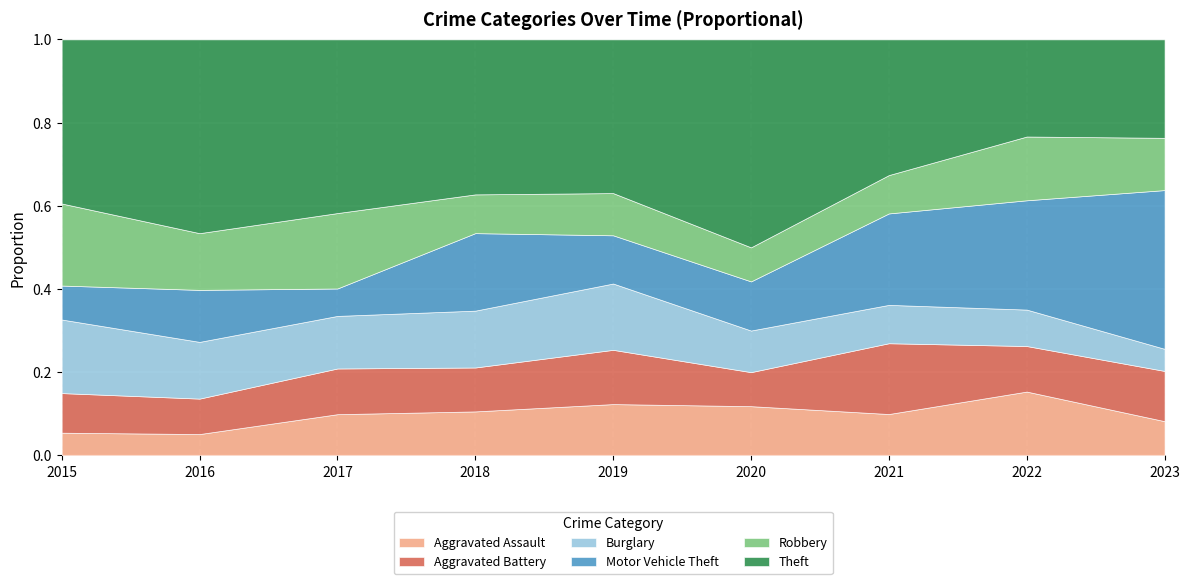

True or false: Theft and Aggravated Battery cross at least once.

False